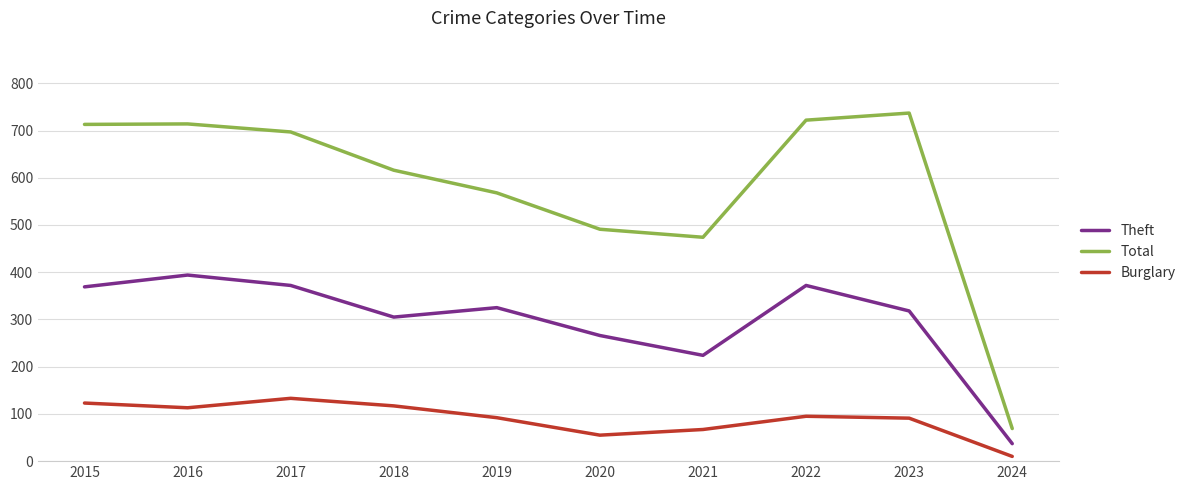

Rank the series at 2017 from lowest to highest value.

Burglary, Theft, Total